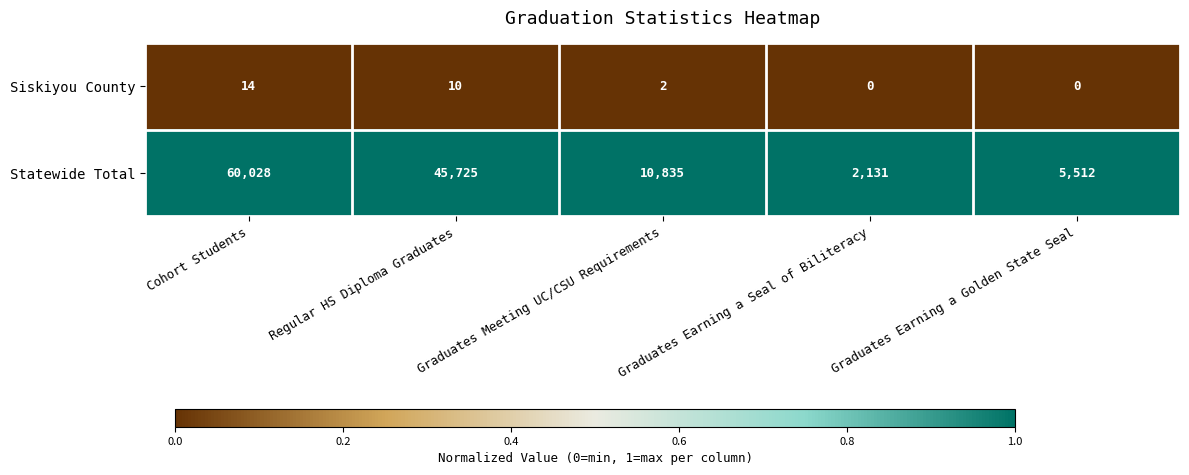

Which series changed the most between Regular HS Diploma Graduates and Graduates Earning a Seal of Biliteracy?

Statewide Total